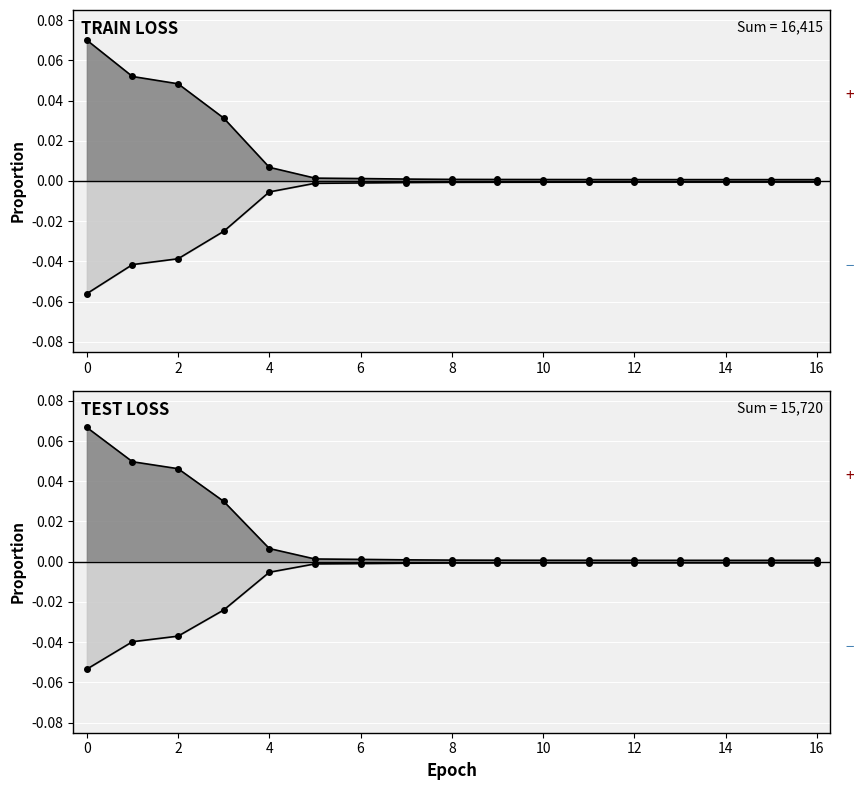

The train_loss series shows 0.0 at 0. True or false?

False